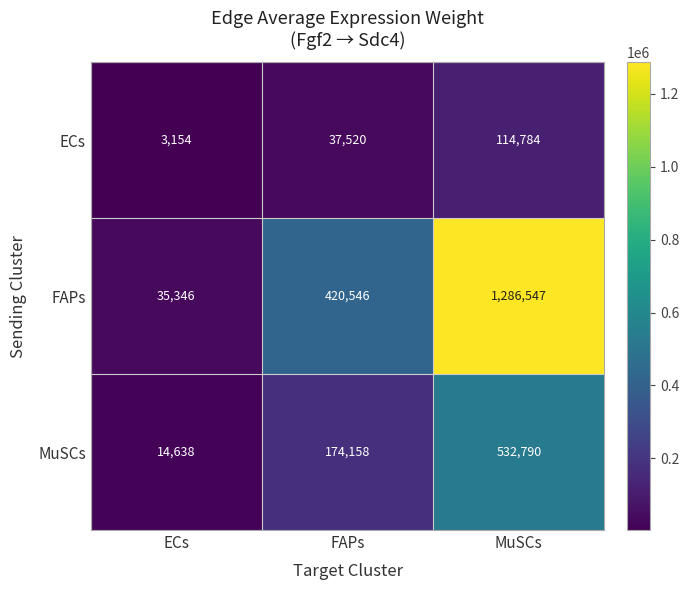

Which series changed the most between FAPs and MuSCs?

FAPs